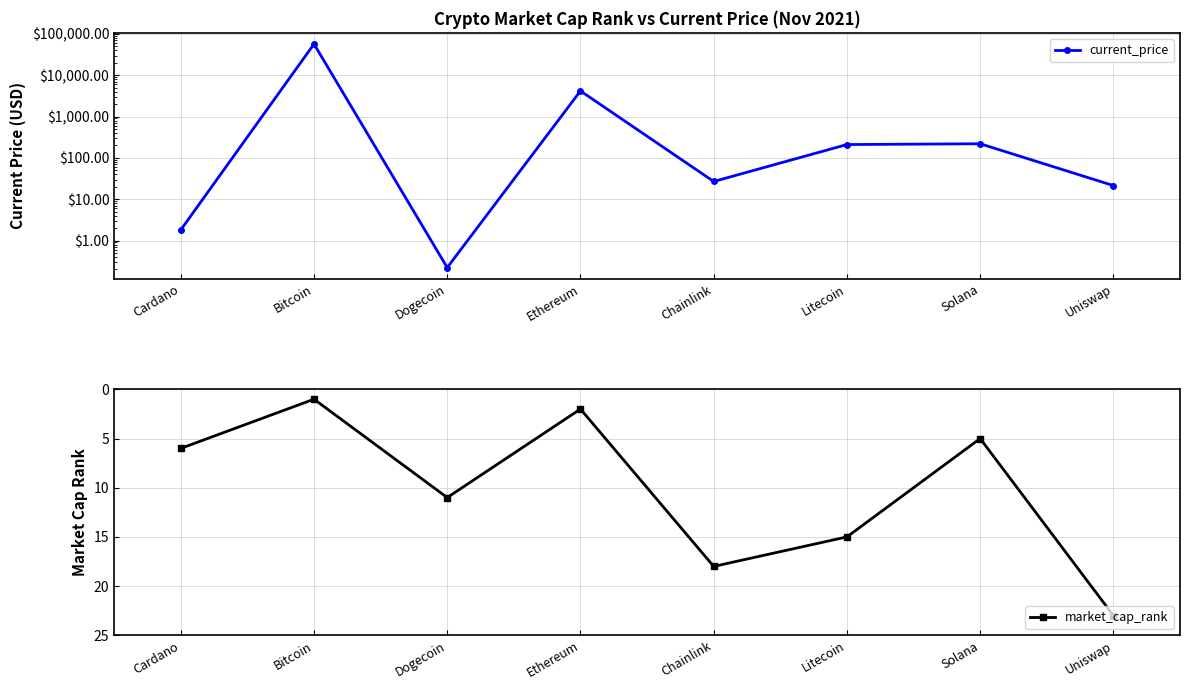

Which series has the largest total across all categories?

current_price